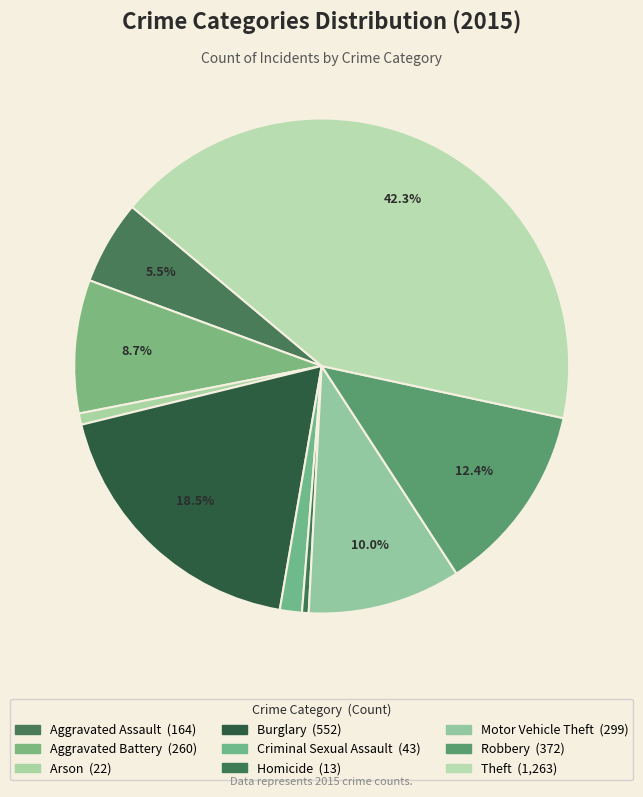

To the nearest percent, what is the average slice percentage?

11%